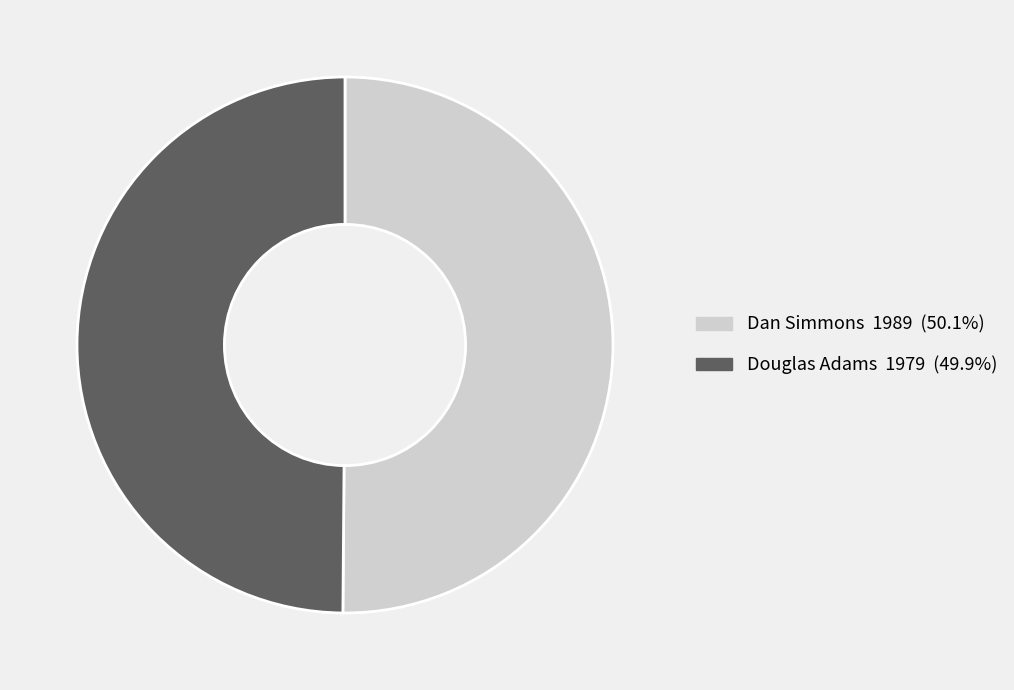

Combined, do Dan Simmons and Douglas Adams account for over 50%?

Yes